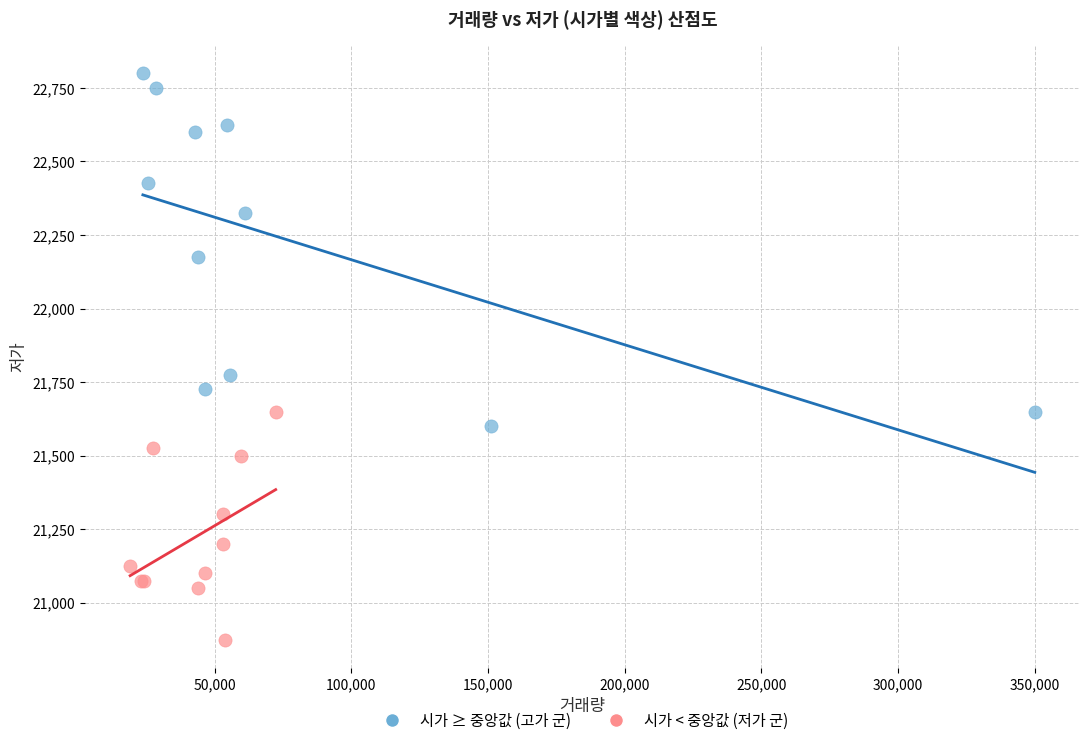

Which series has the widest spread of Y values?

시가 ≥ 중앙값 (고가 군)